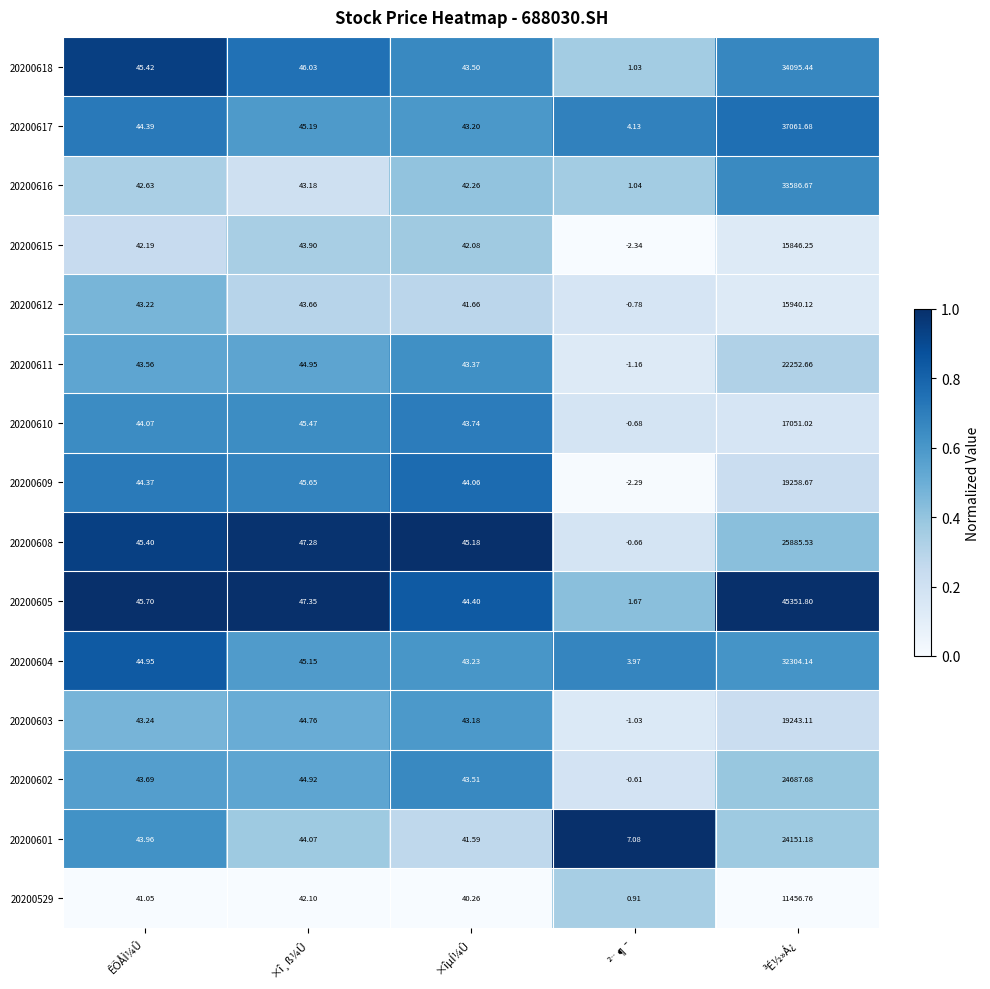

At which label does 20200617 first exceed 44?

ÊÕÅÌ¼Û